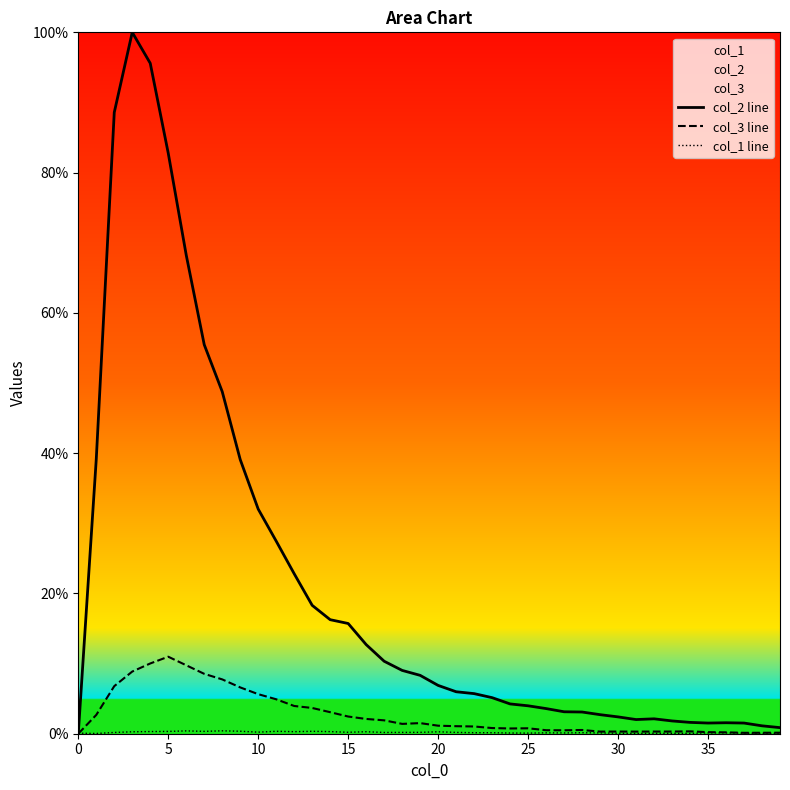

How many intersections are there between col_1 line and col_3 line?

1